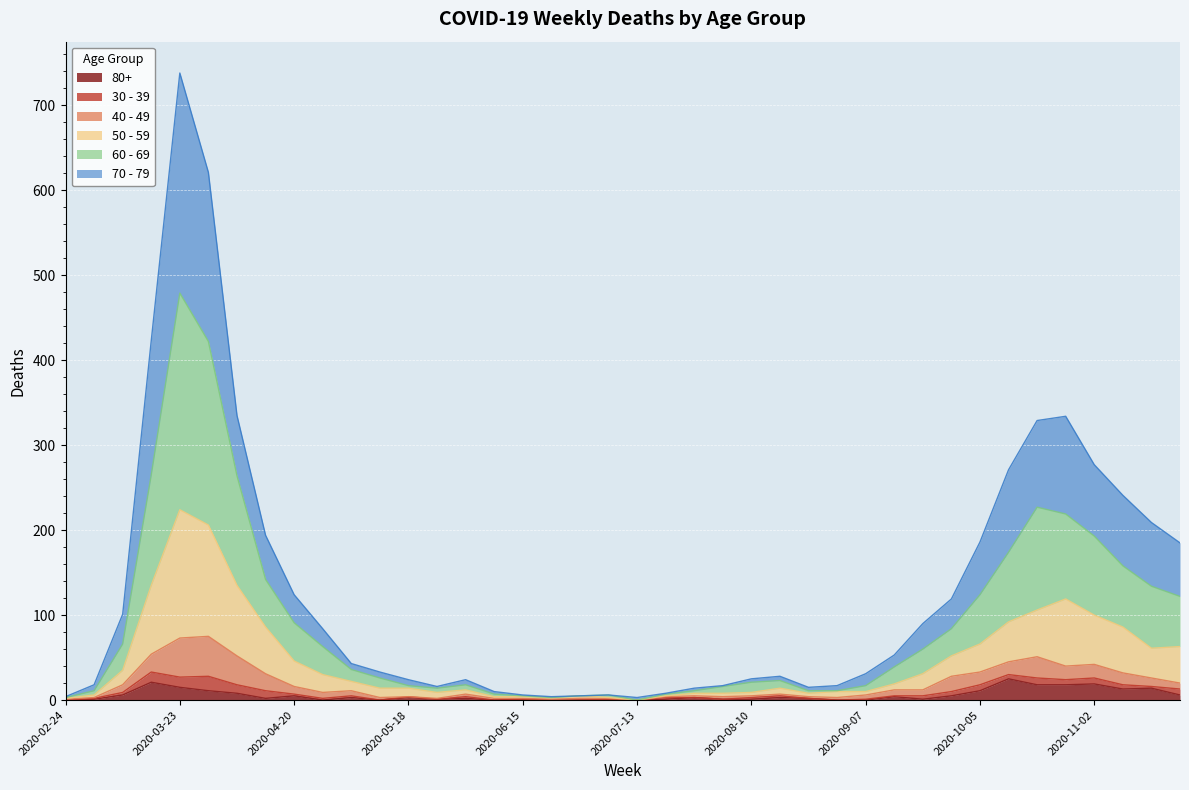

What position from the left is 2020-05-18?

13